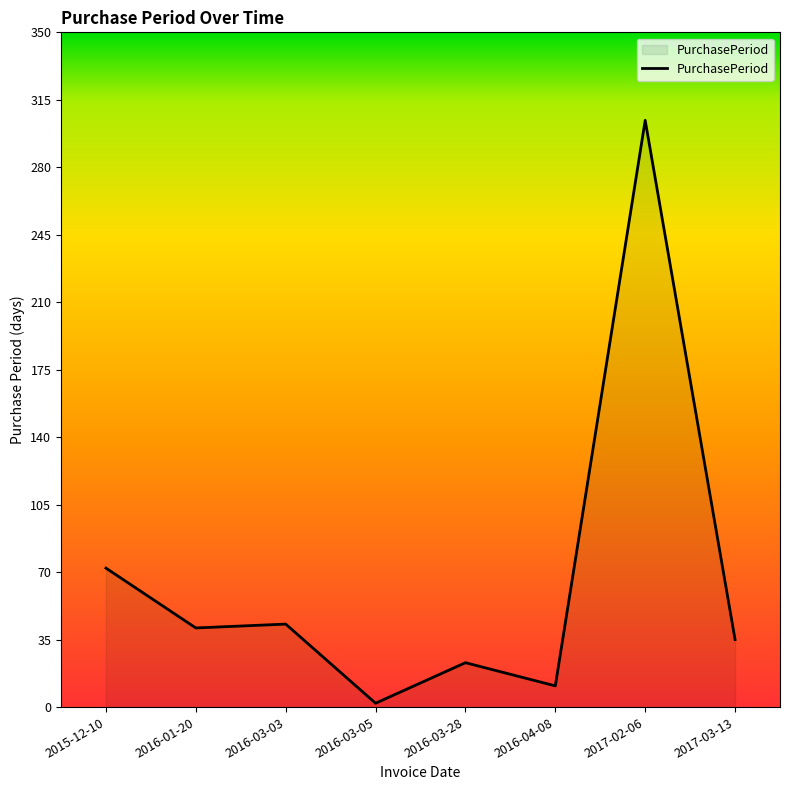

What is the greatest value displayed?

304